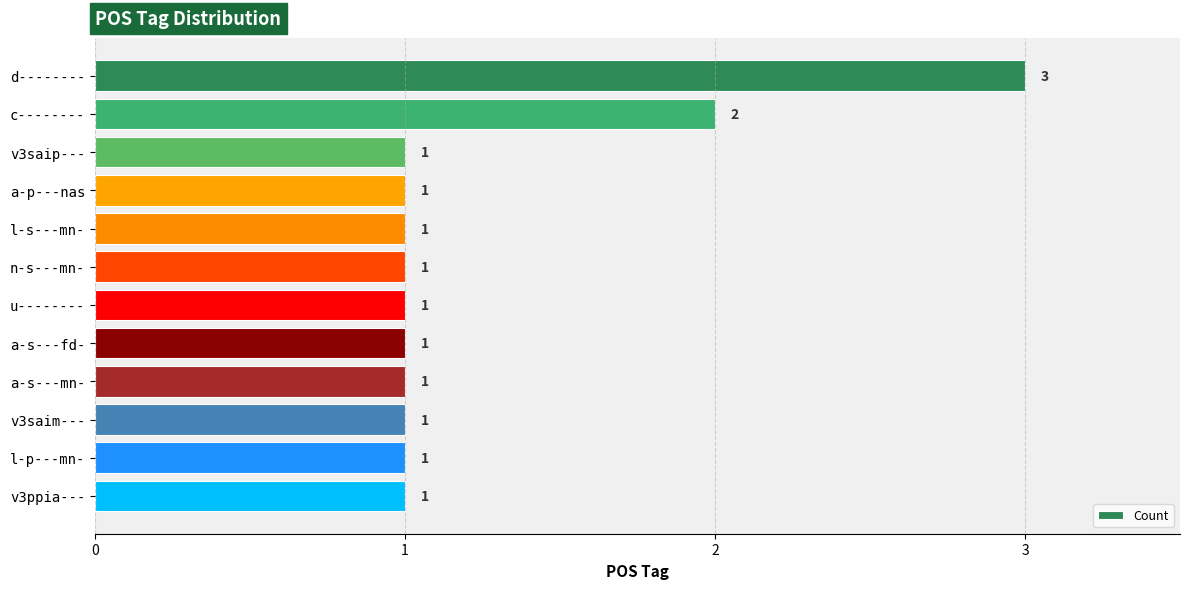

What is the sum of all values?

15